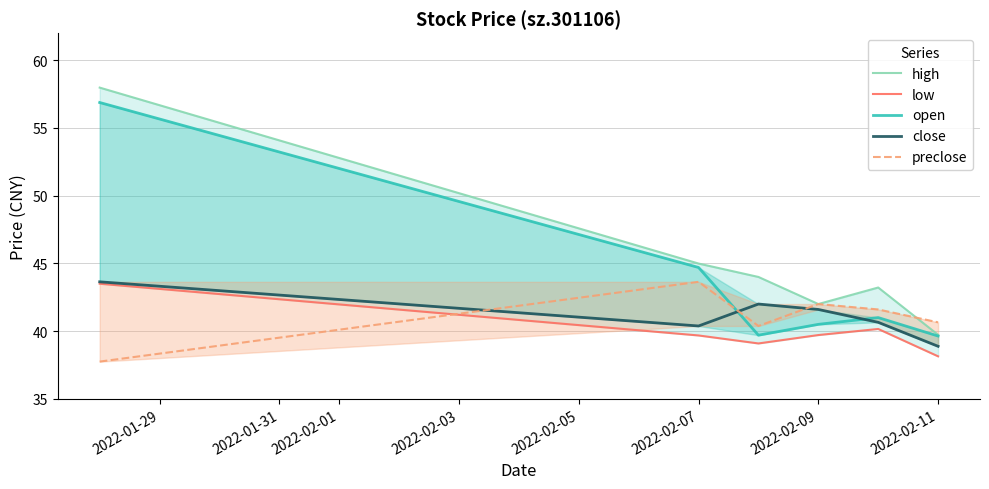

Is the value of high at 2022-02-01 greater than the value of close at 2022-02-05?

Yes